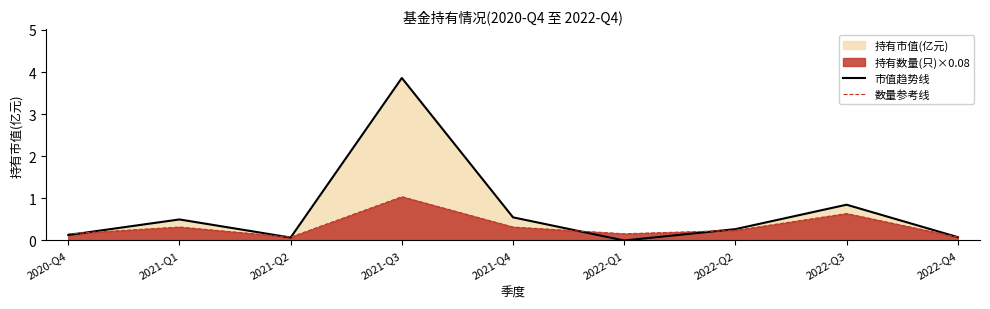

Which series has the largest total across all categories?

市值趋势线